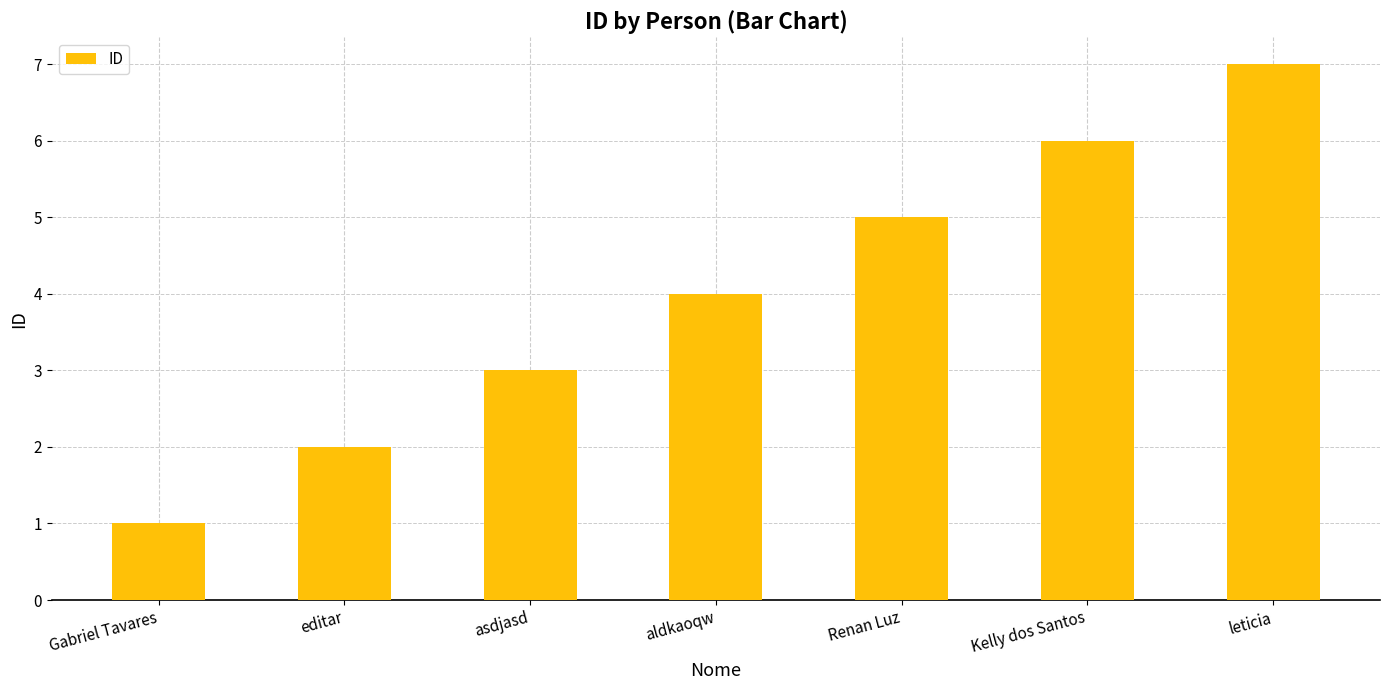

What is the greatest value displayed?

7